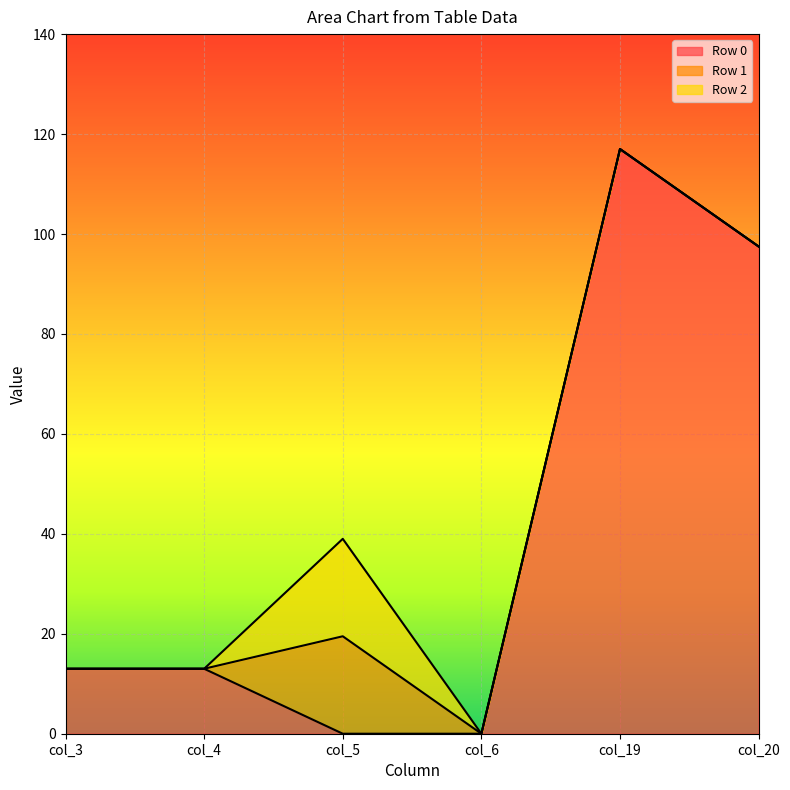

List the labels in order of Row 0 value, largest first.

col_19, col_20, col_3, col_4, col_5, col_6